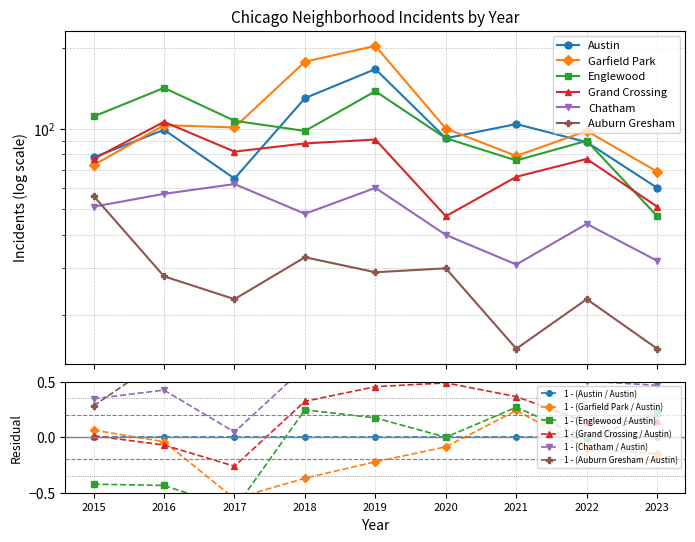

What are all the series names shown in the legend?

Austin, Garfield Park, Englewood, Grand Crossing, Chatham, Auburn Gresham